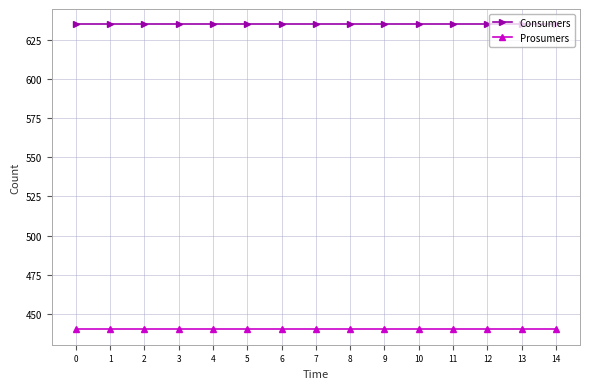

Is this an area chart (filled region under the line)?

No